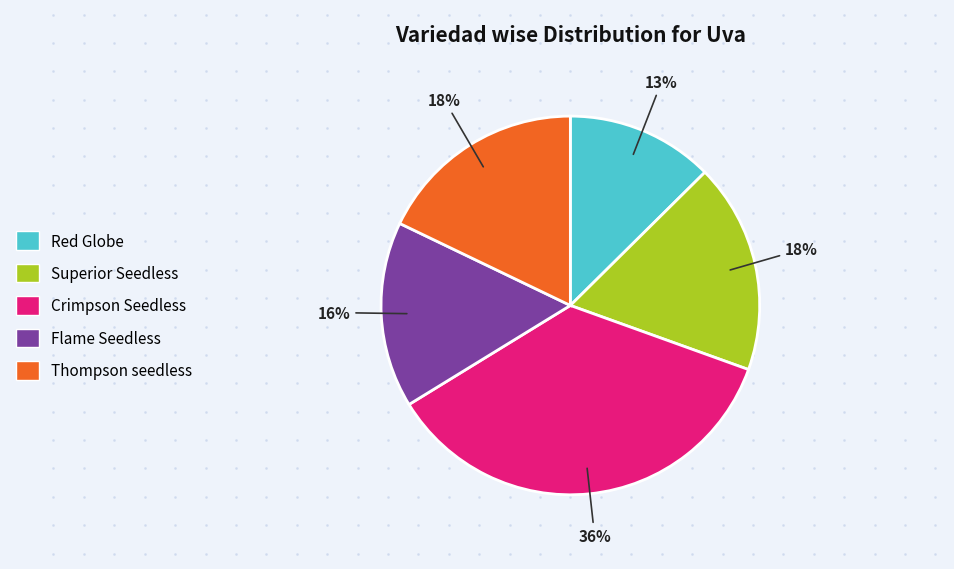

Does Flame Seedless represent more than half of the total?

No